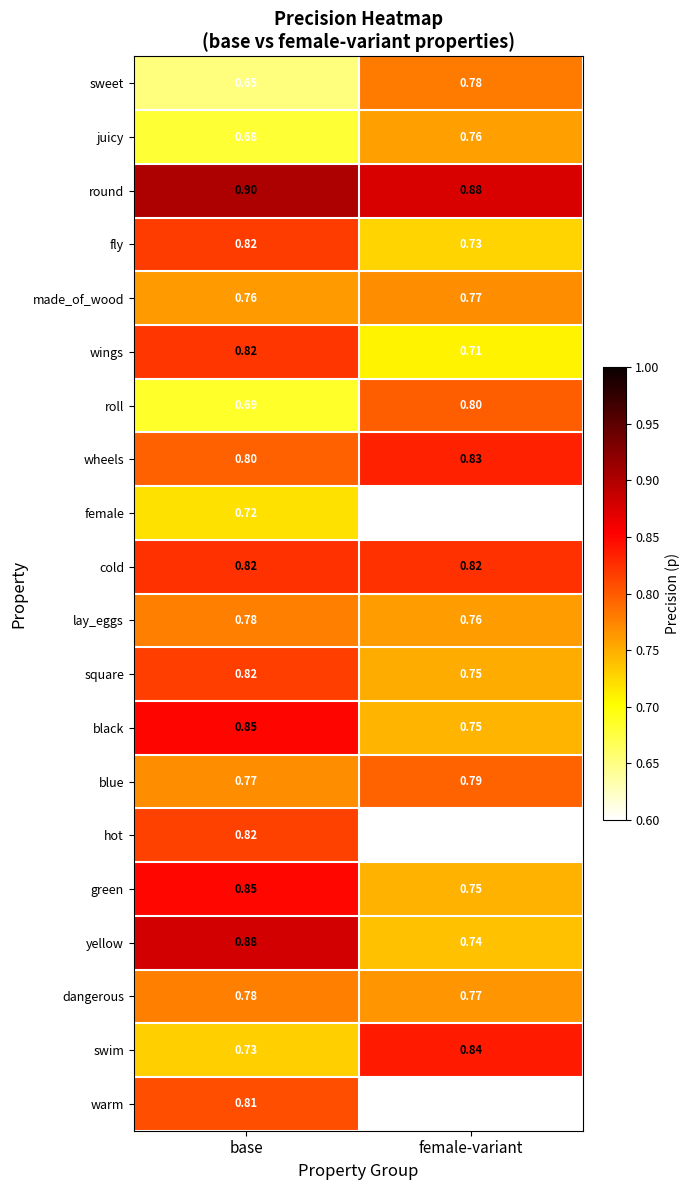

The value of swim at female-variant is 0.2. True or false?

False